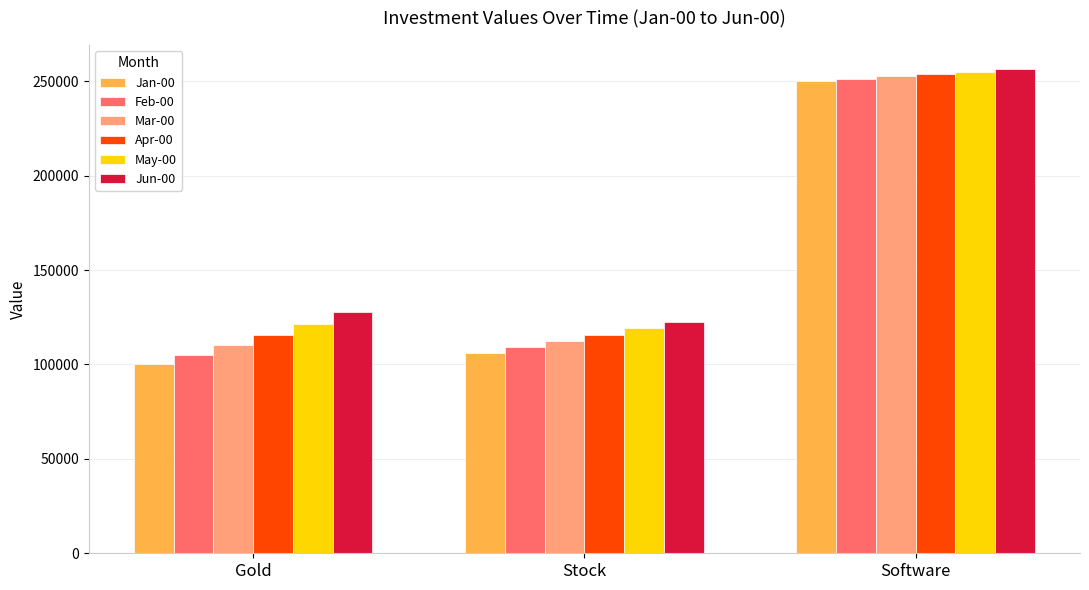

What is the spread (max minus min) of values at Stock?

16851.2